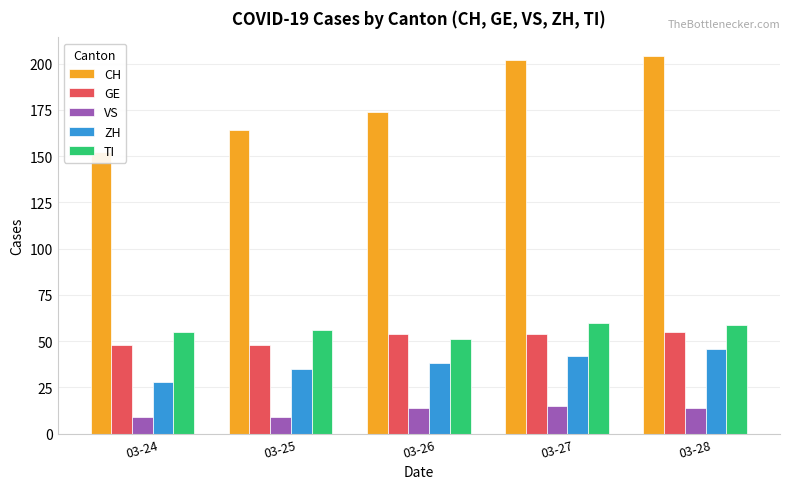

How many values in the GE series are below 54?

2